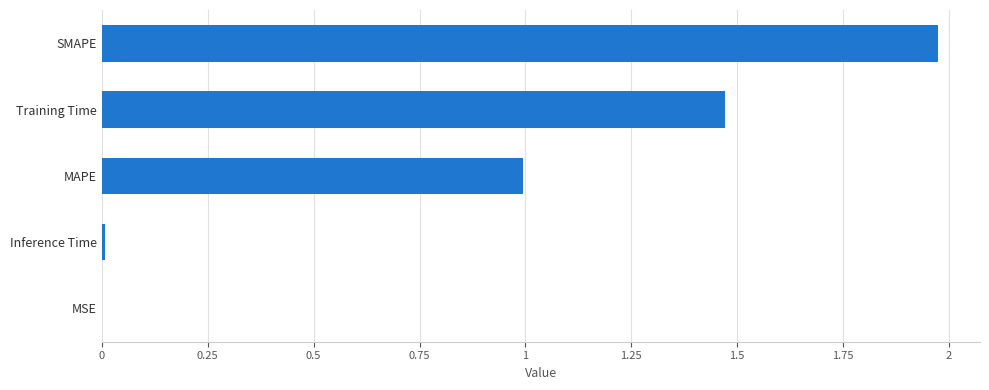

What is the sum of the values at SMAPE and MAPE?

3.0